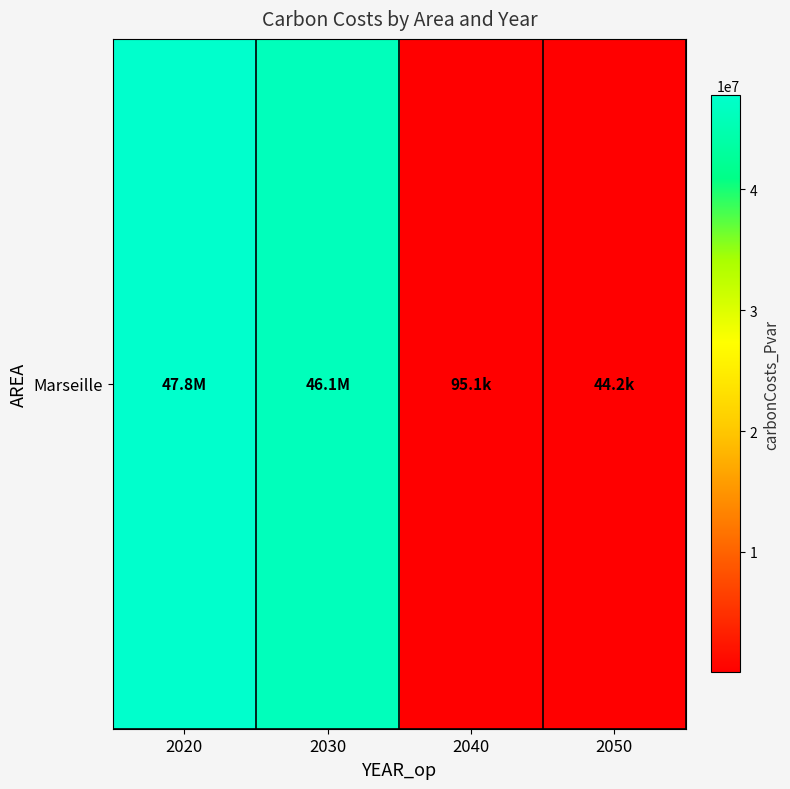

Rank the categories by value from lowest to highest.

2050, 2040, 2030, 2020